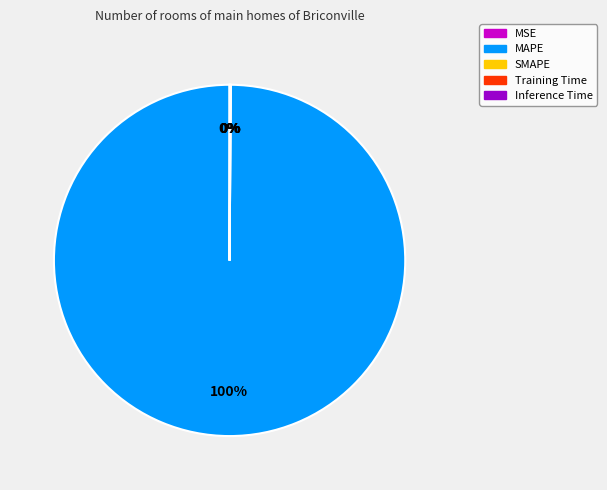

To the nearest percent, what is the average slice percentage?

20%